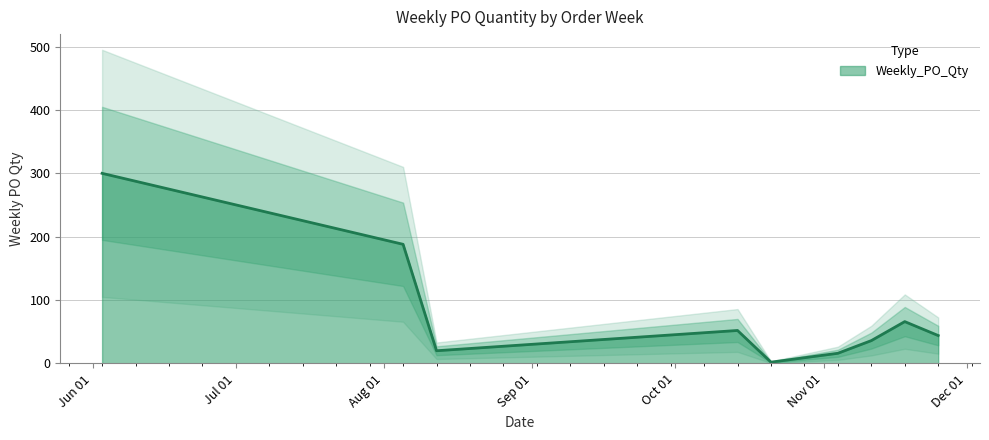

Between 2024-08-12 and 2024-10-14, which is larger?

2024-10-14